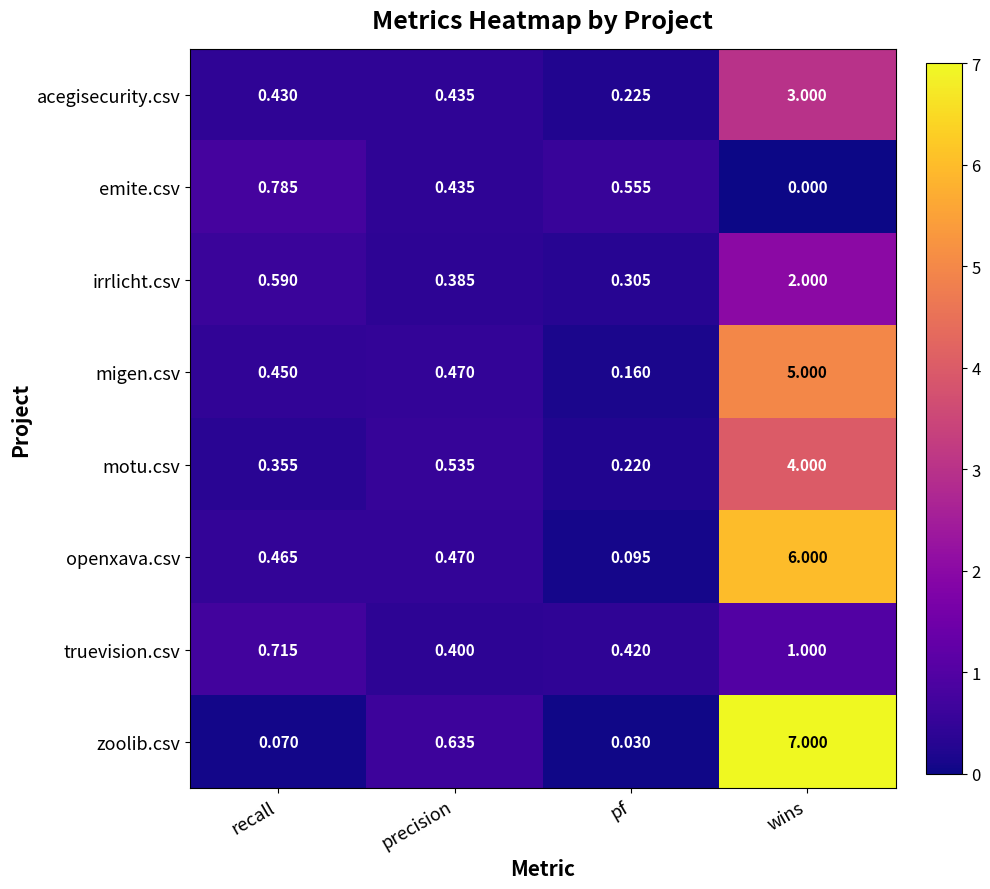

Count the number of data series in this chart.

8